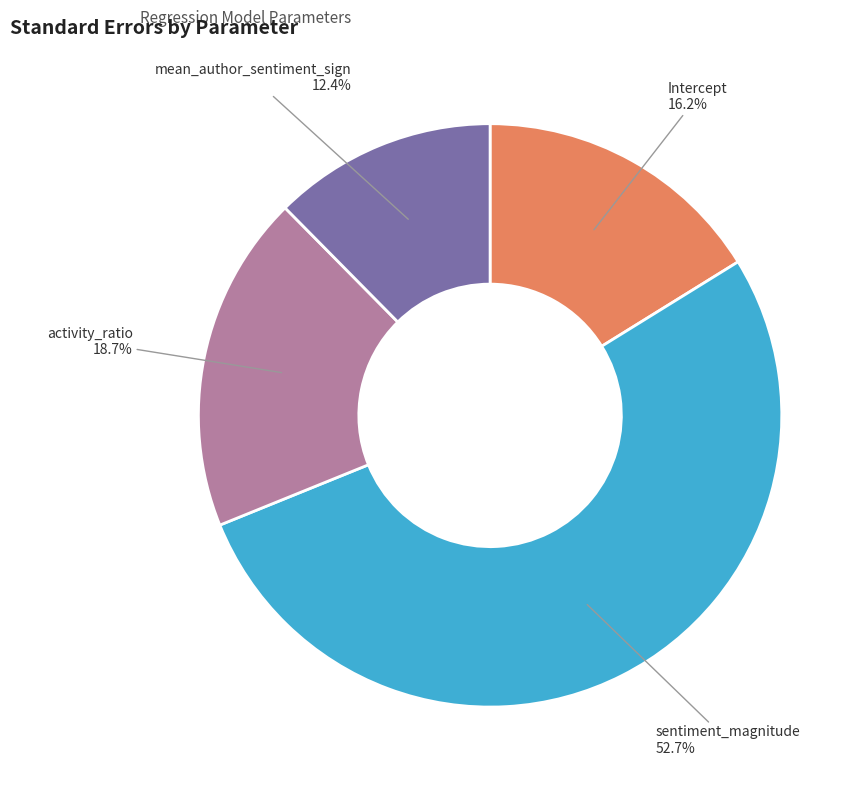

Is there any slice that represents more than half of the pie?

Yes